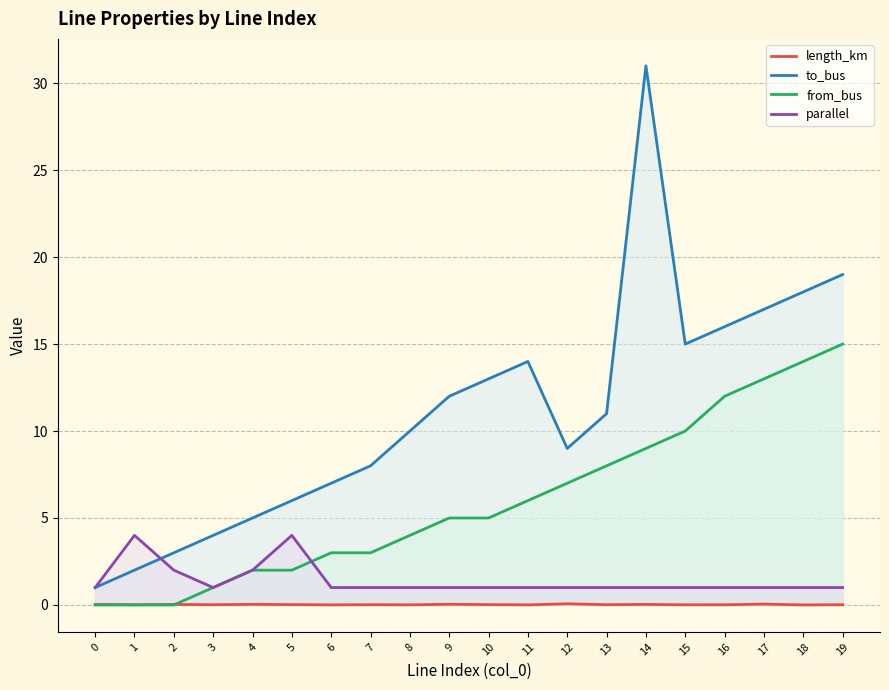

Between 5 and 13, which series saw the biggest shift?

from_bus